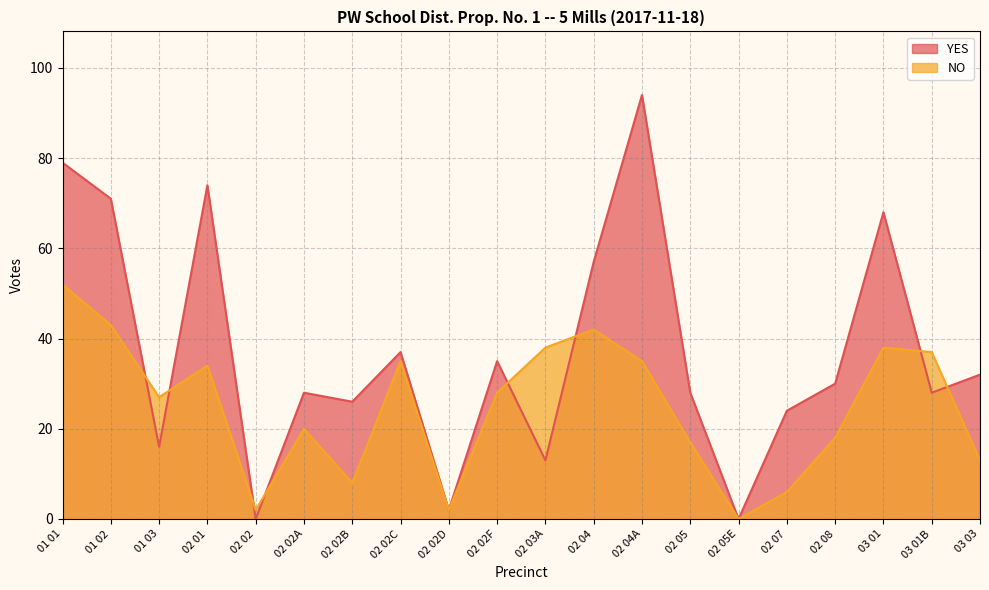

What value does the NO series have at 02 07, to the nearest 10?

10